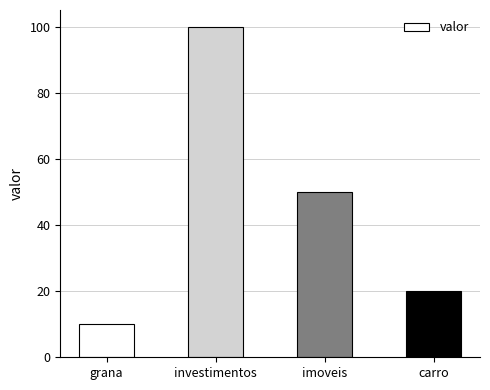

Rank the categories by value from highest to lowest.

investimentos, imoveis, carro, grana